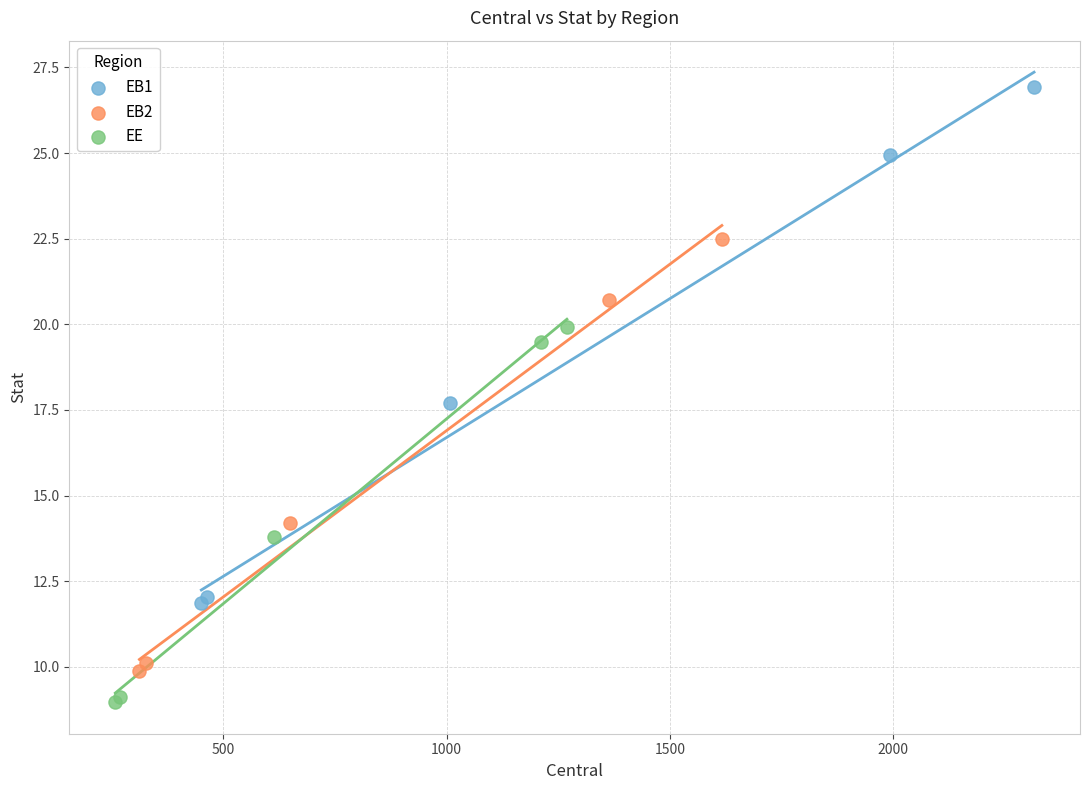

Which series reaches the minimum Y coordinate?

EE